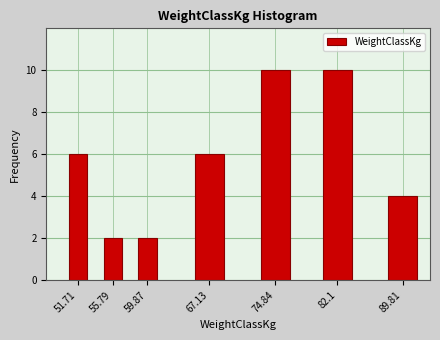

Reading left to right, list all the values displayed in this chart.

51.71=6	55.79=2	59.87=2	67.13=6	74.84=10	82.1=10	89.81=4